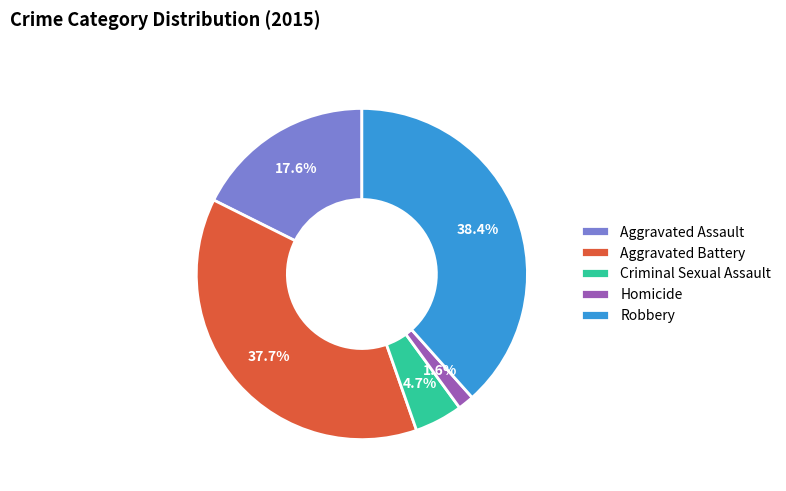

To the nearest percent, what is the difference between the Criminal Sexual Assault and Aggravated Battery slice percentages?

33%